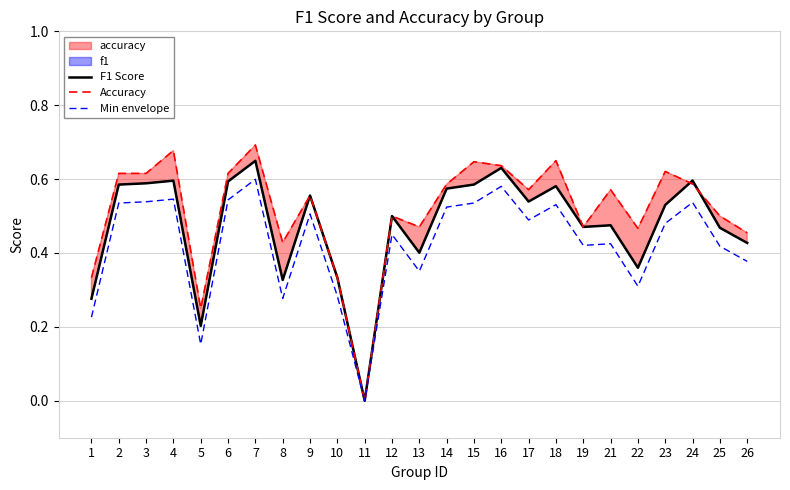

At which label is Min envelope closest to 0?

11